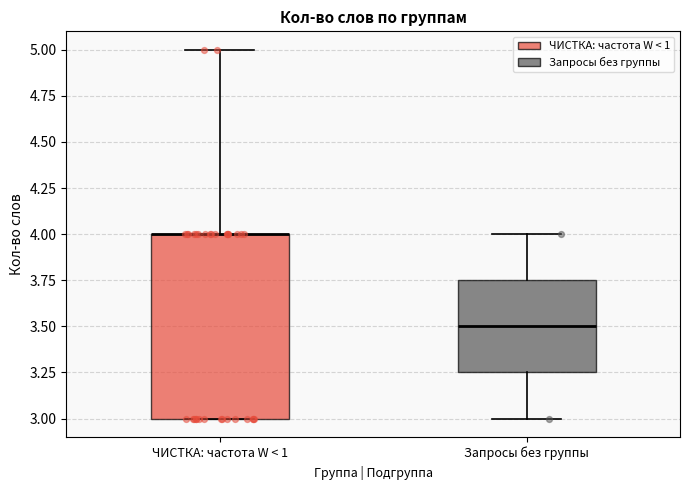

Comparing the boxes themselves (not the whiskers), which one is the tallest?

ЧИСТКА: частота W < 1